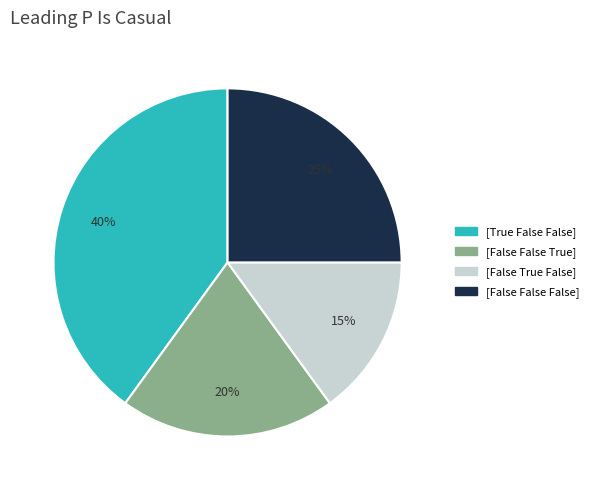

To the nearest percent, what is the combined percentage of [False False False] and [False False True]?

45%